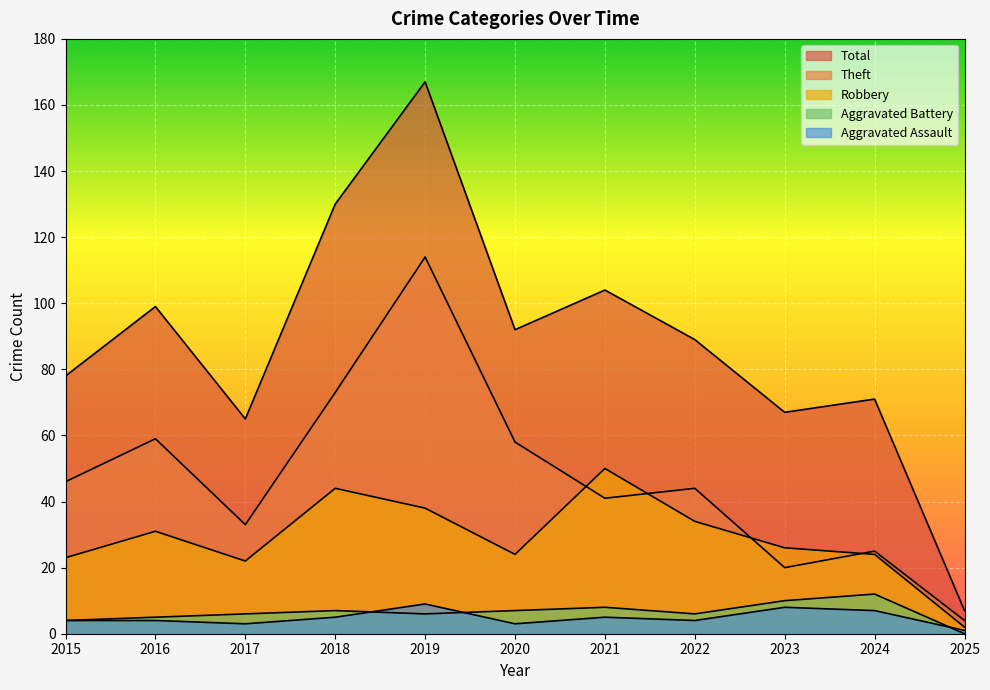

Is the value of Robbery at 2025 greater than the value of Total at 2020?

No